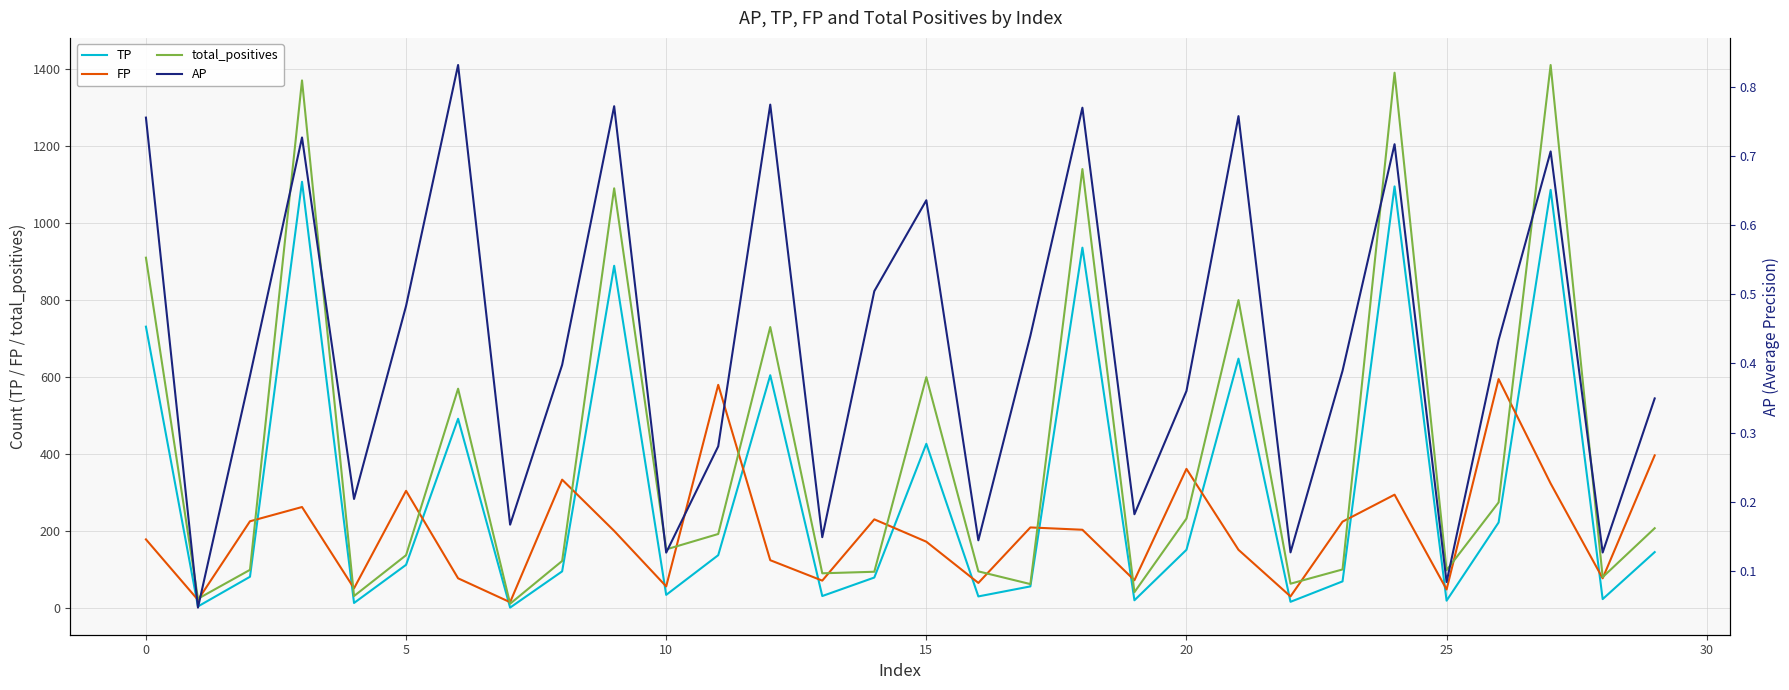

Where is TP nearest to the value 554?

12